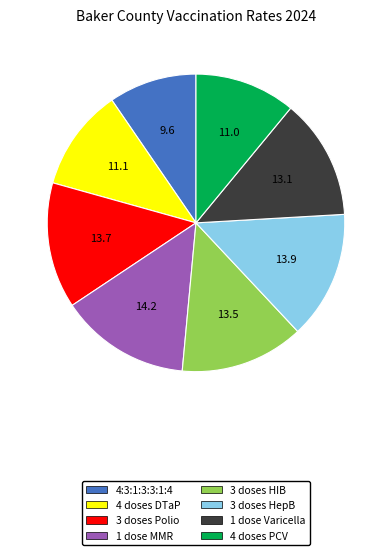

The 1 dose Varicella slice represents 1% of the pie. True or false?

False